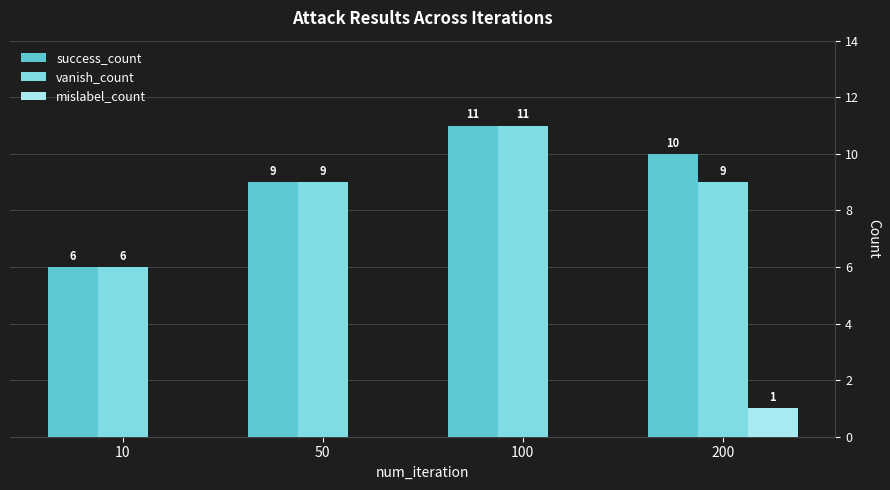

Between 10 and 200, which series saw the biggest shift?

success_count